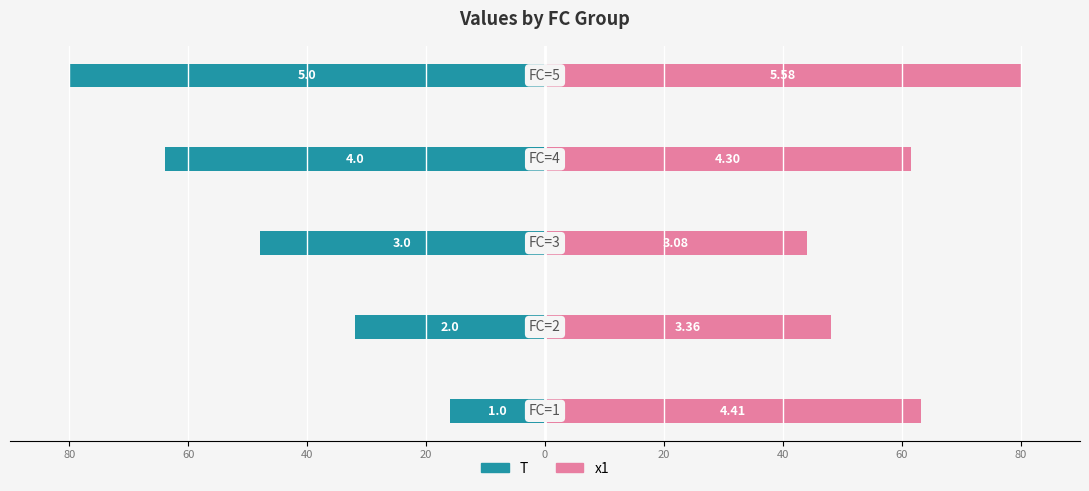

What is the sum of all T values?

-240.0